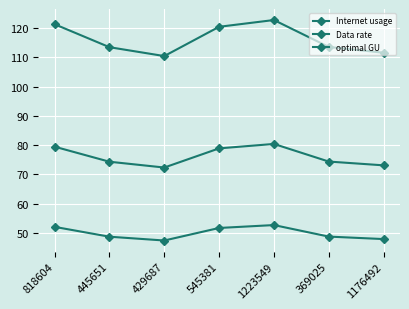

Which category has the lowest value across all series?

429687